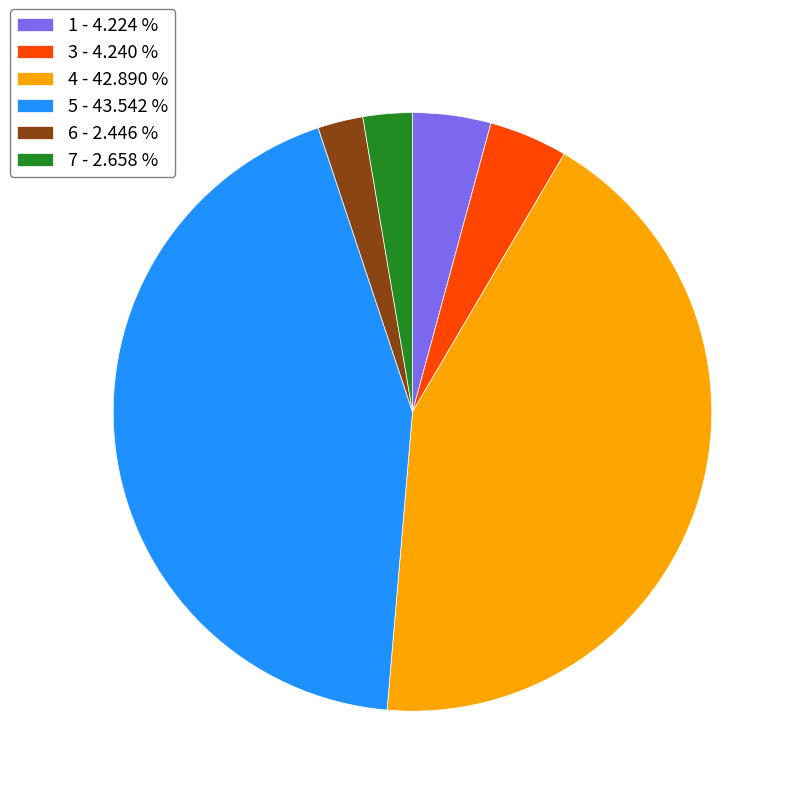

Which has a higher value, 7 - 2.658 % or 3 - 4.240 %?

3 - 4.240 %